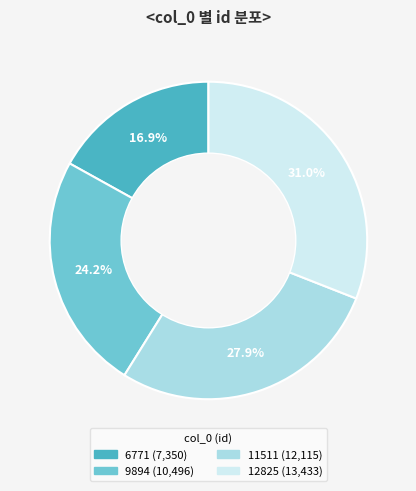

Is there a majority slice in this chart?

No